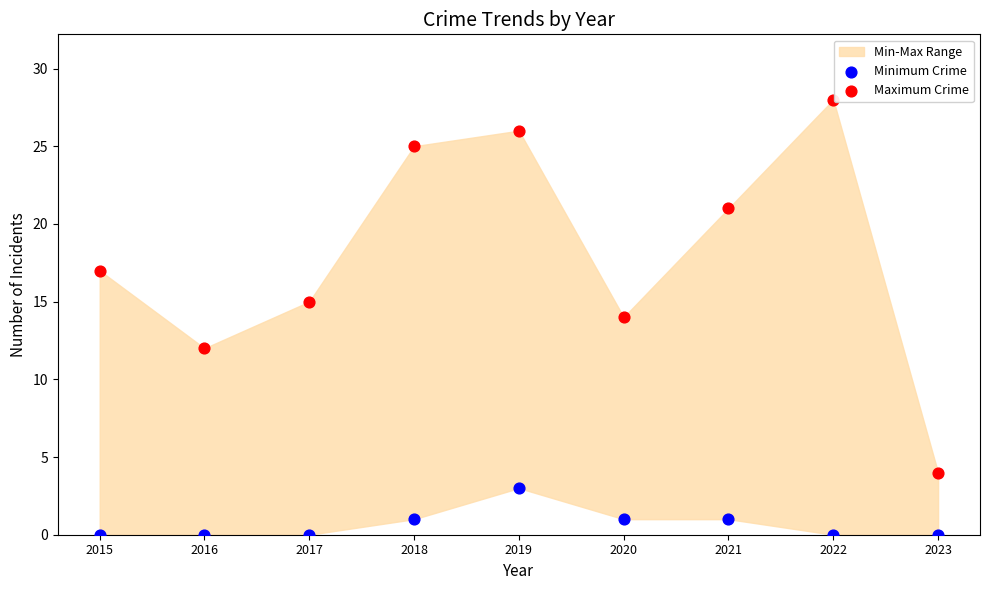

Across all data points, what is the range of Y values (max minus min)?

28